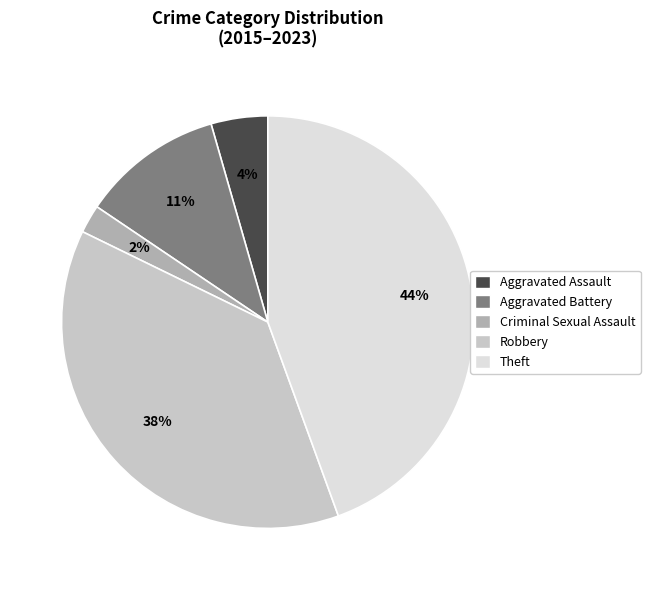

Does Theft represent more than half of the total?

No